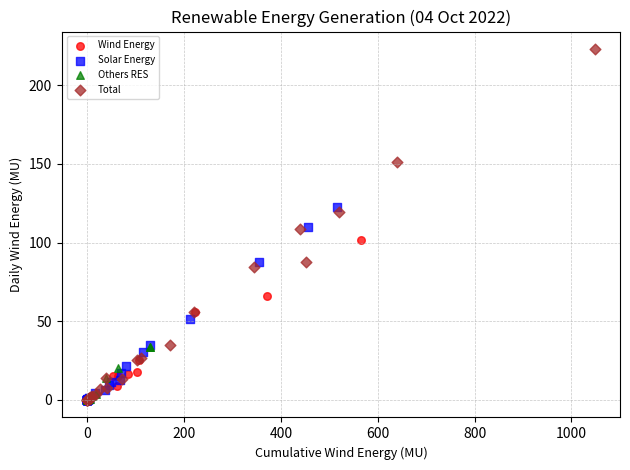

Which series has the widest spread of Y values?

Total